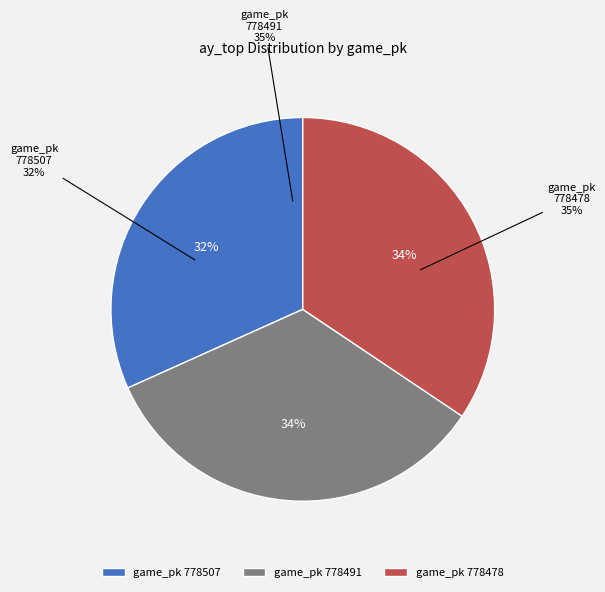

Which slice is the smallest?

778507